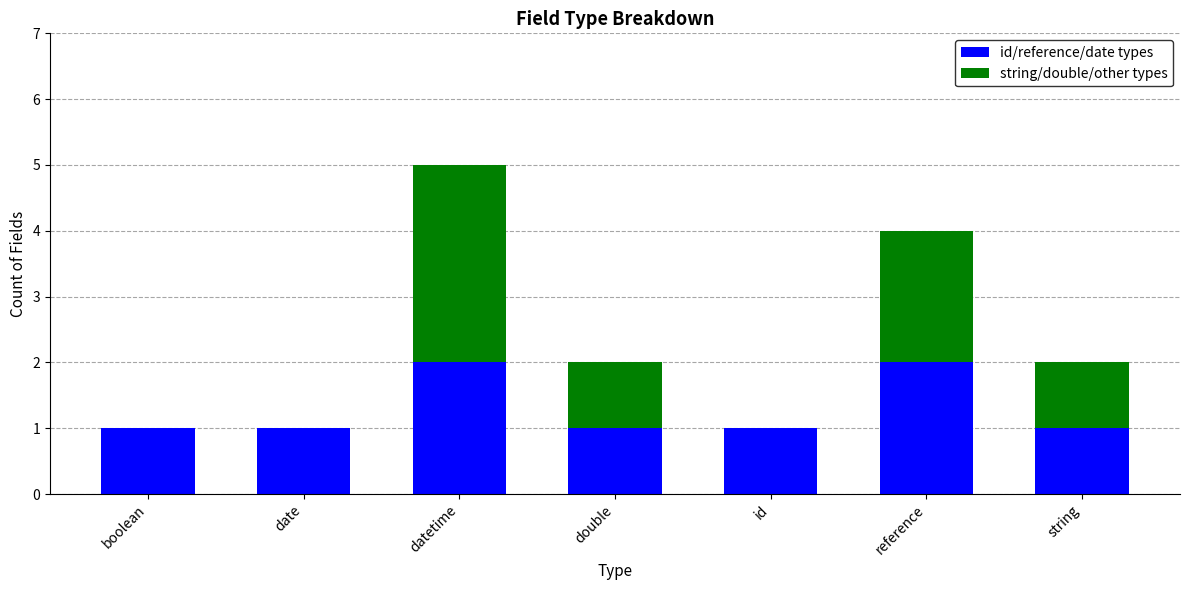

What is the total value across all series at reference?

4